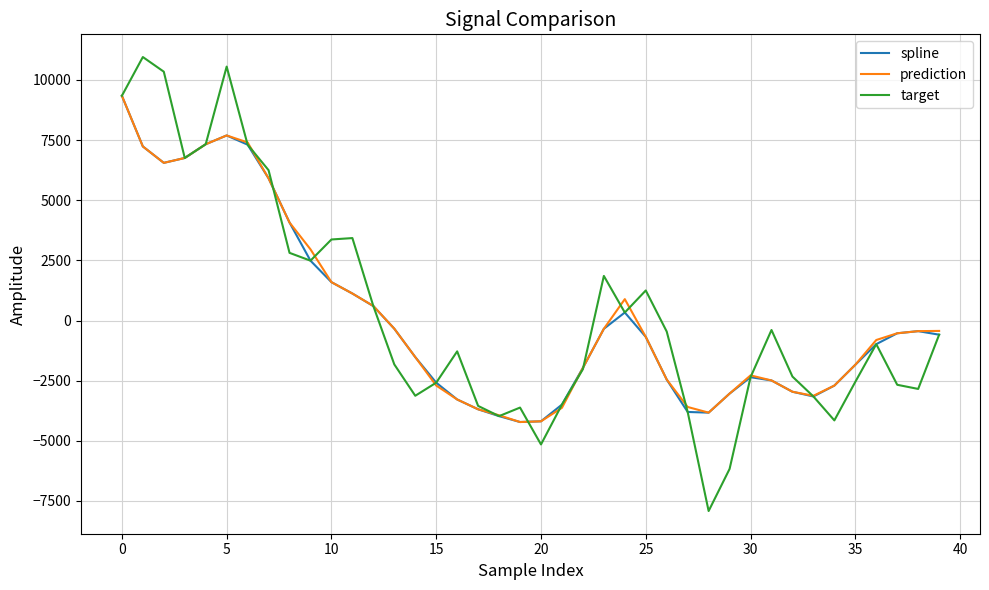

True or false: spline and target cross at least once.

True